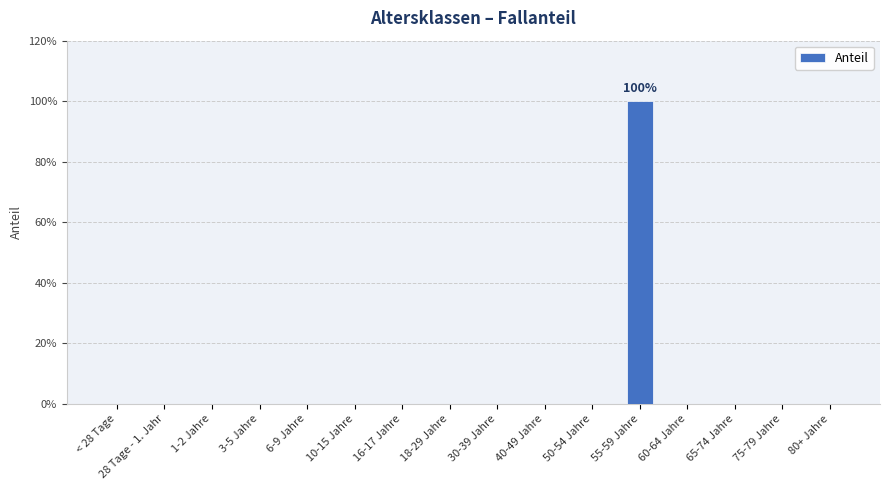

Are the bars horizontal?

No